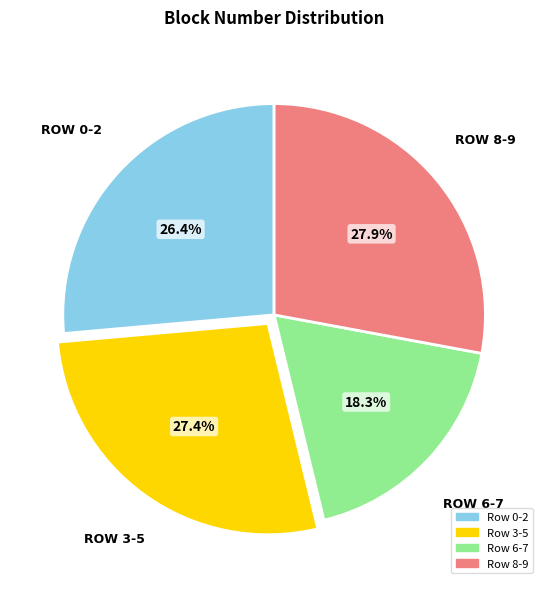

Is there any slice that represents more than half of the pie?

No